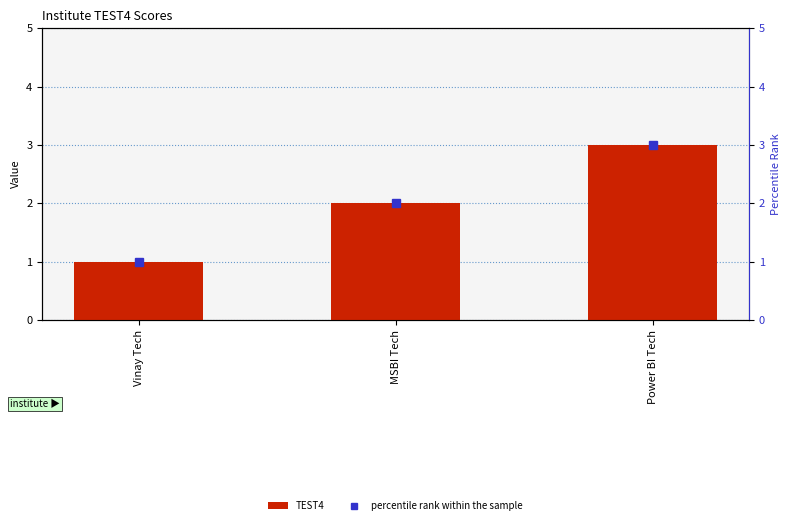

Count the percentile rank within the sample values in the range 1 to 3.

3